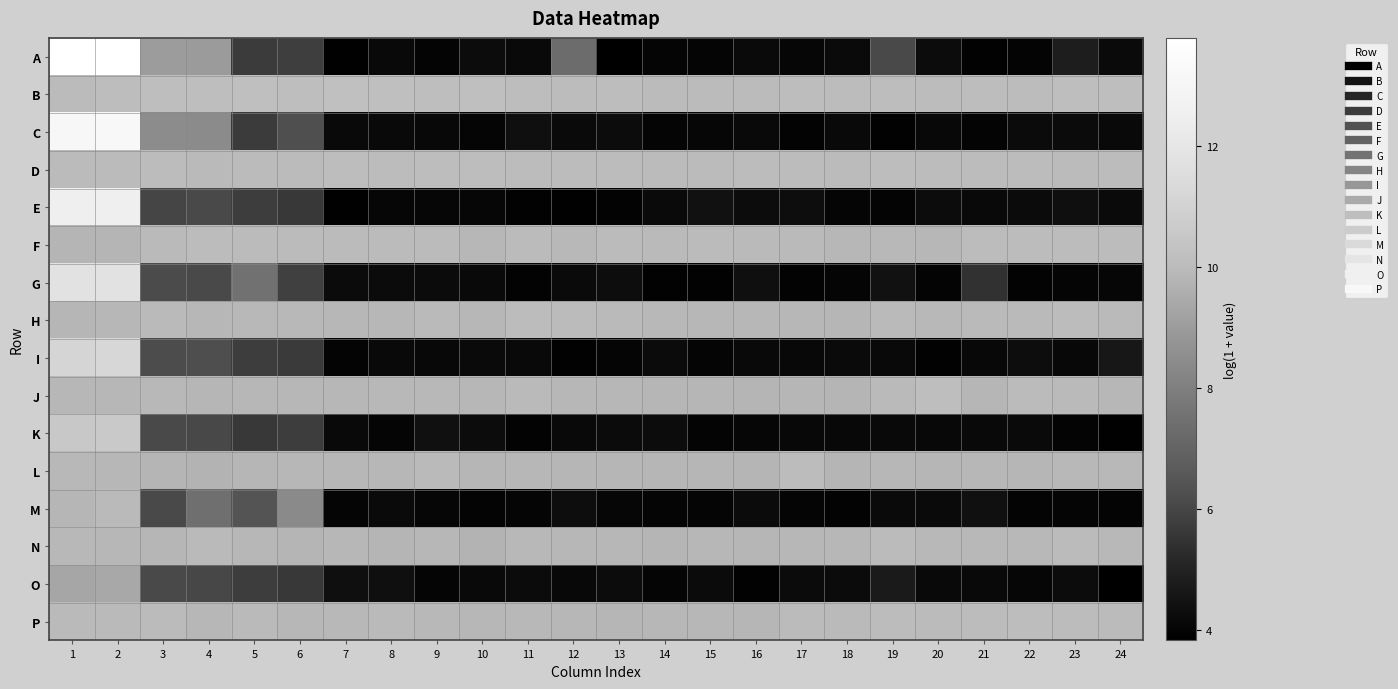

Between 4 and 22, which series saw the biggest shift?

A